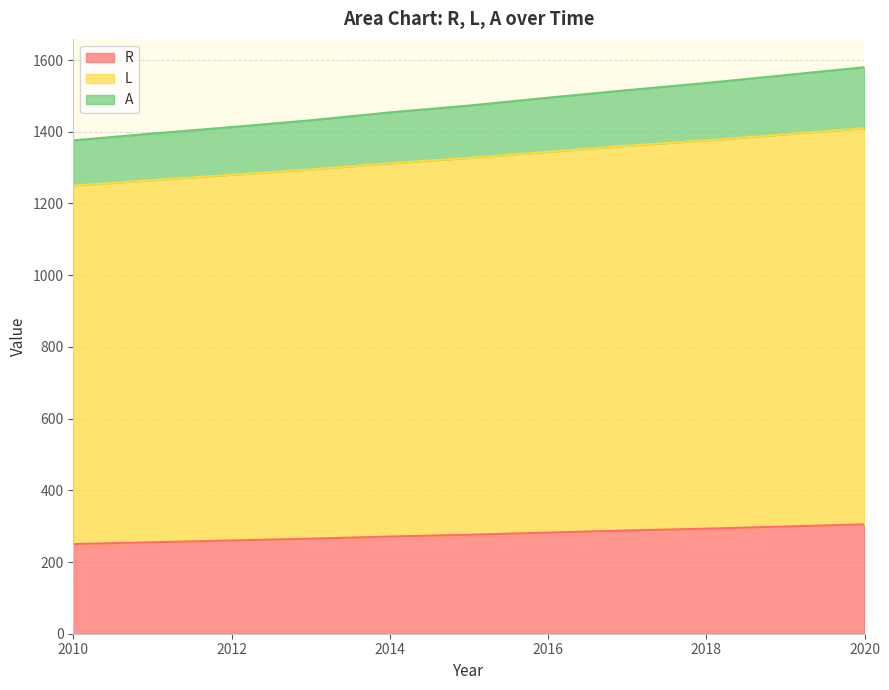

At which label is R closest to 277?

2015